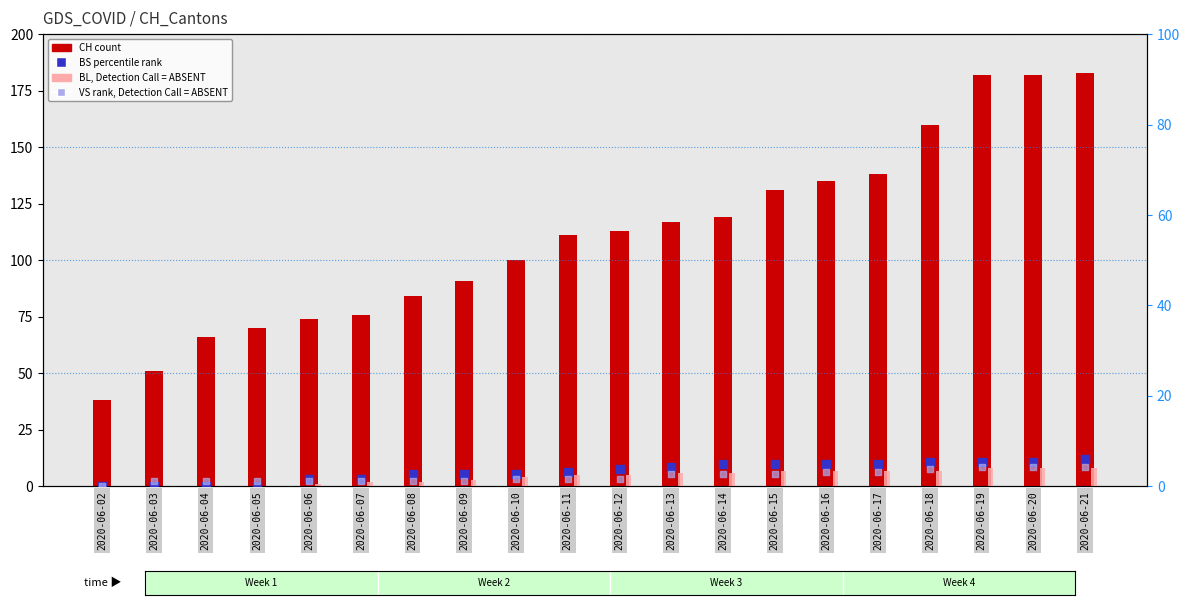

At which category is the sum across all series the highest?

2020-06-21